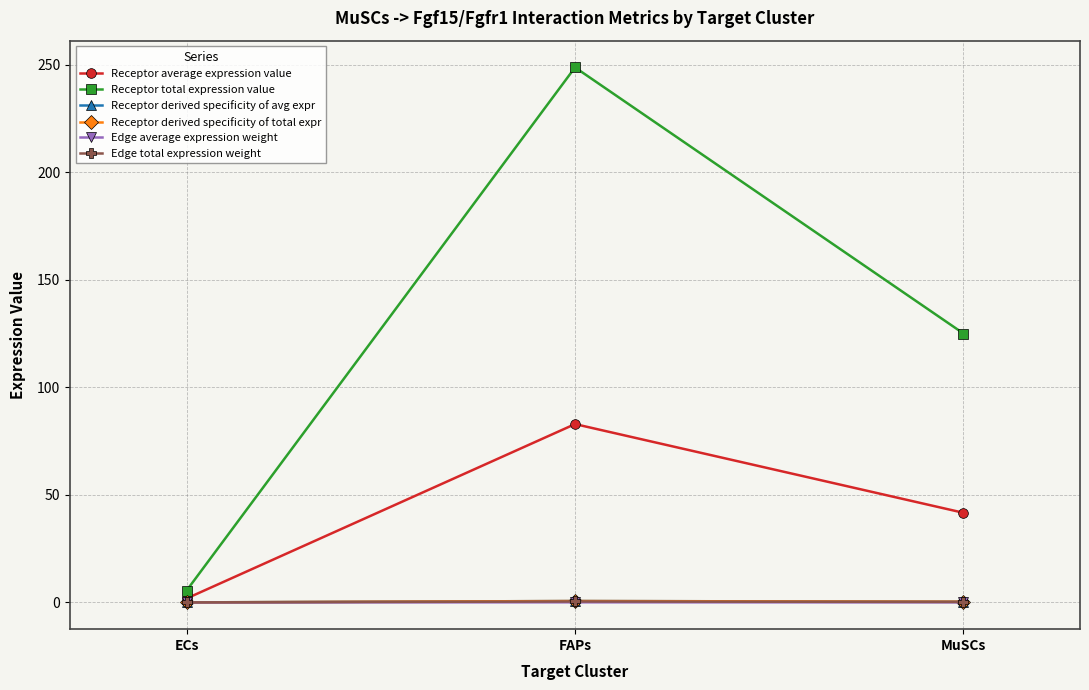

What is the sum of the Edge average expression weight values at FAPs and ECs?

0.1